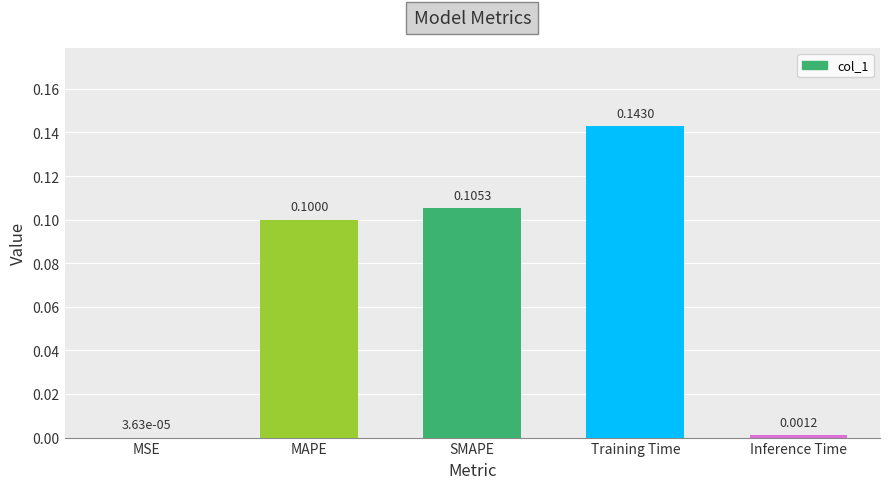

What is the sum of all values?

0.3